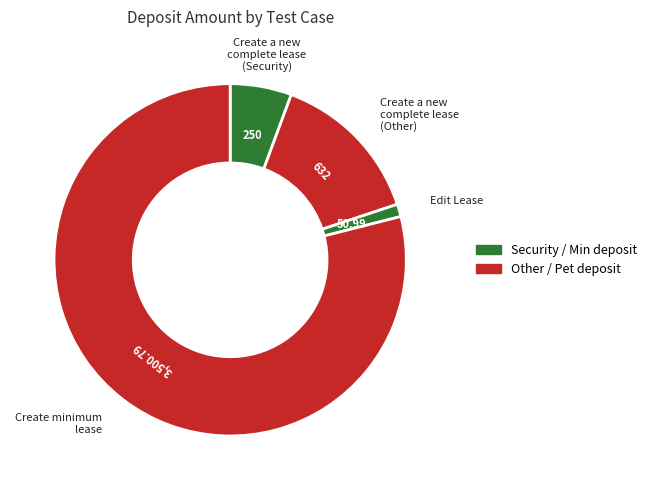

How many segments does this pie chart have?

4